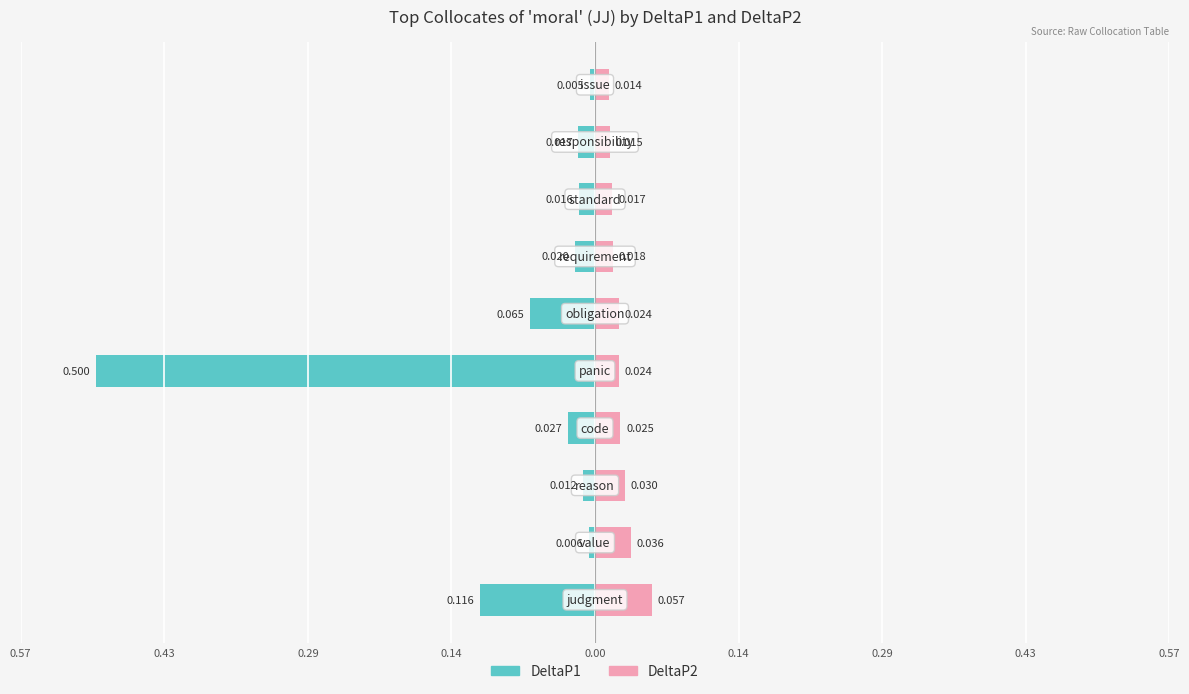

Is the value of DeltaP1 at 0.14 greater than the value of DeltaP2 at 0.14?

No